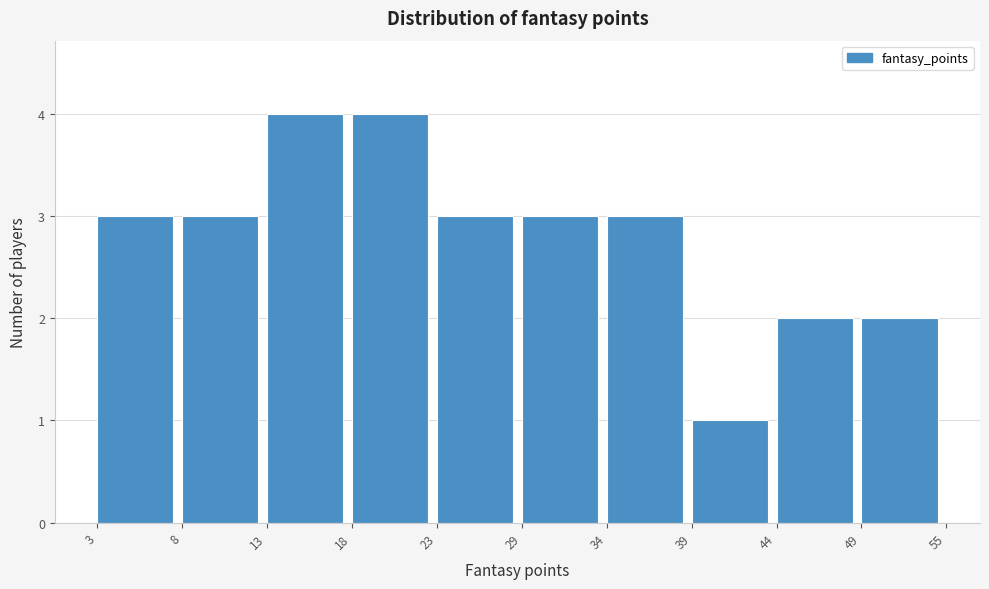

Reading left to right, list all the values displayed in this chart.

3=3	8=3	13=4	18=4	23=3	29=3	34=3	39=1	44=2	49=2